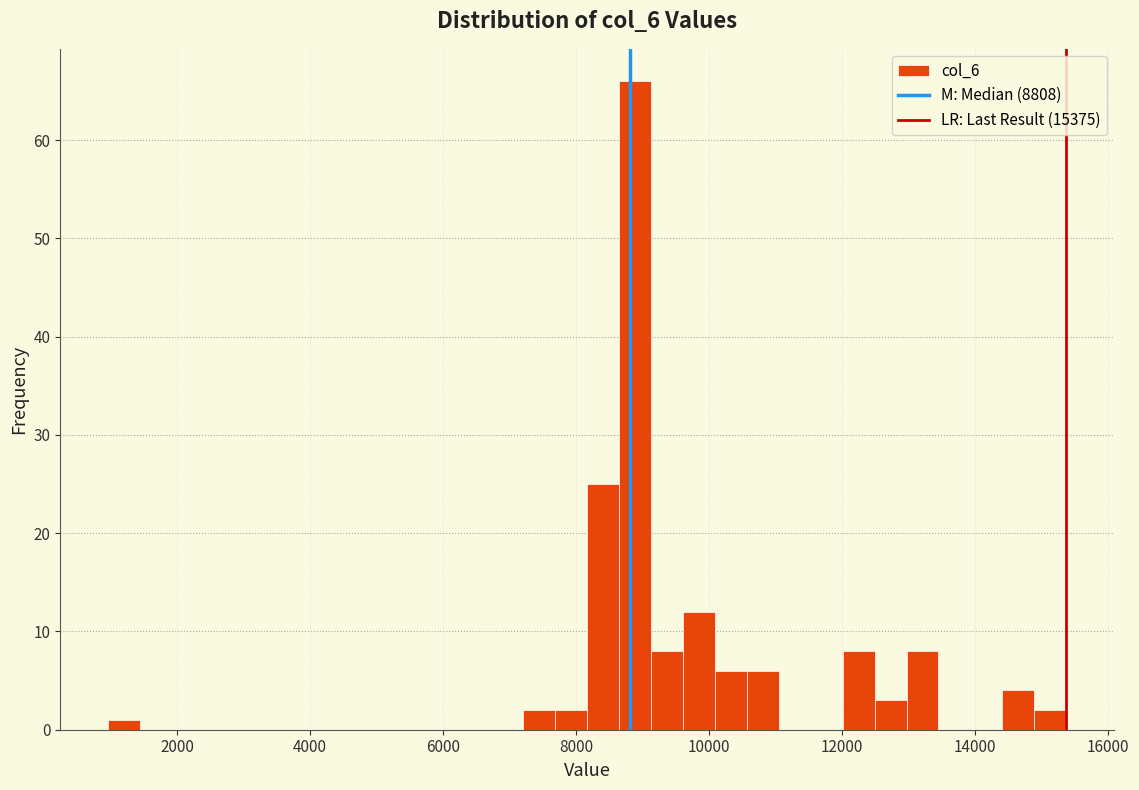

Around what value on the x-axis is the tallest bar? Give the approximate position of its centre, as read against the axis.

8800